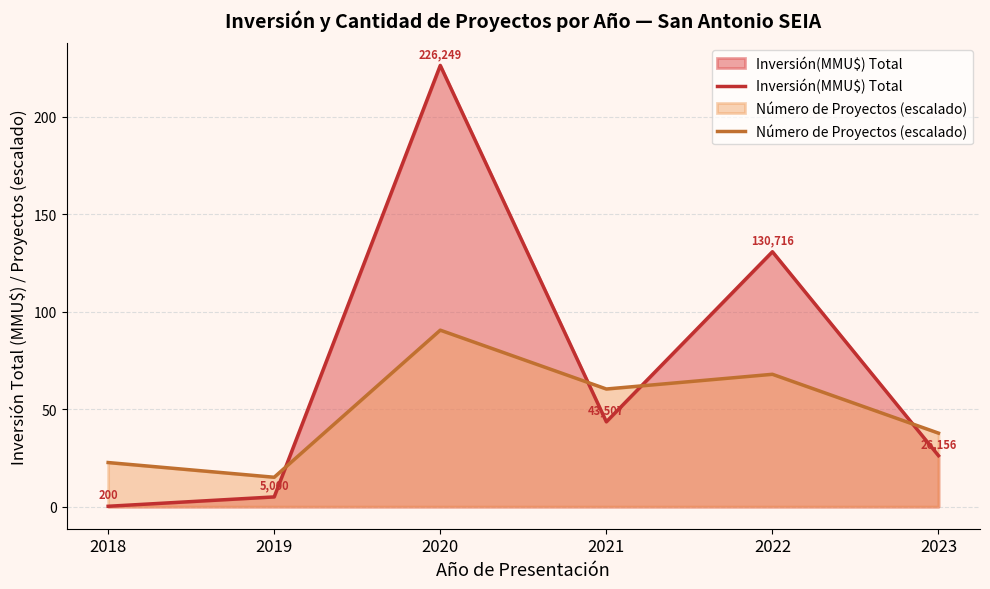

Where does the Número de Proyectos (escalado) series first go above 60?

2020